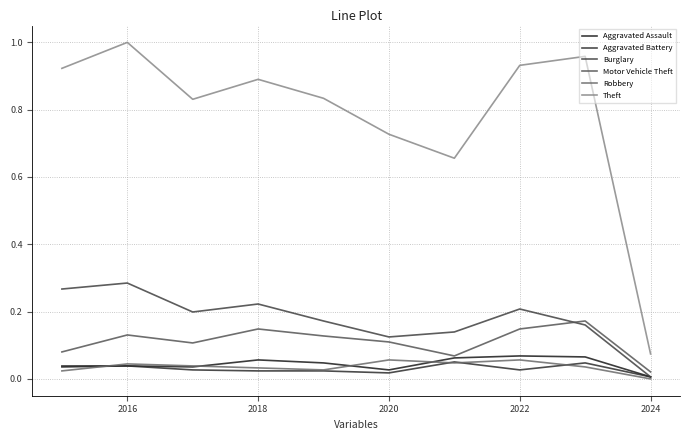

Is this an area chart (filled region under the line)?

No